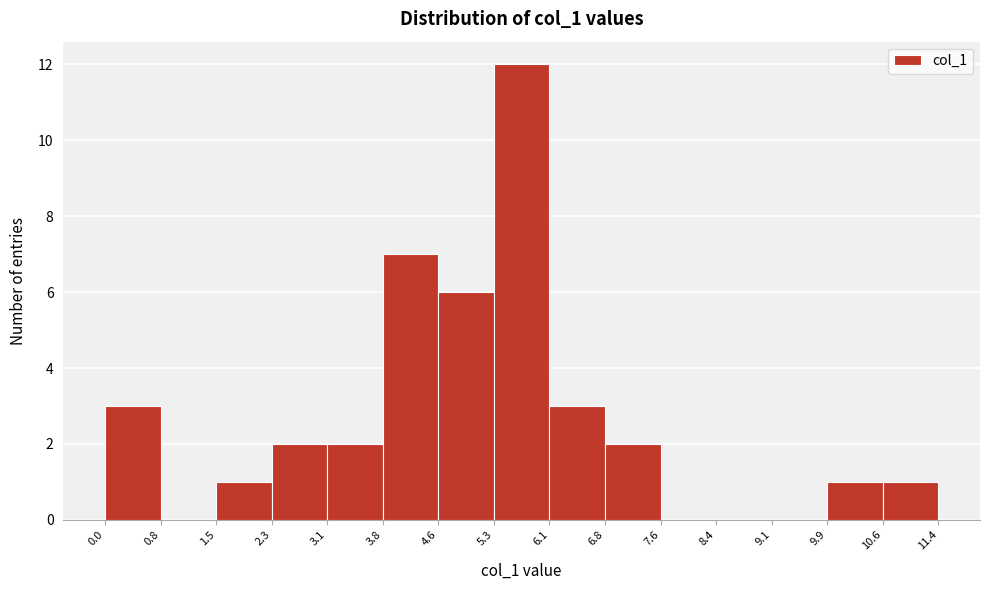

Which range on the x-axis has the tallest bar?

5.3 to 6.1